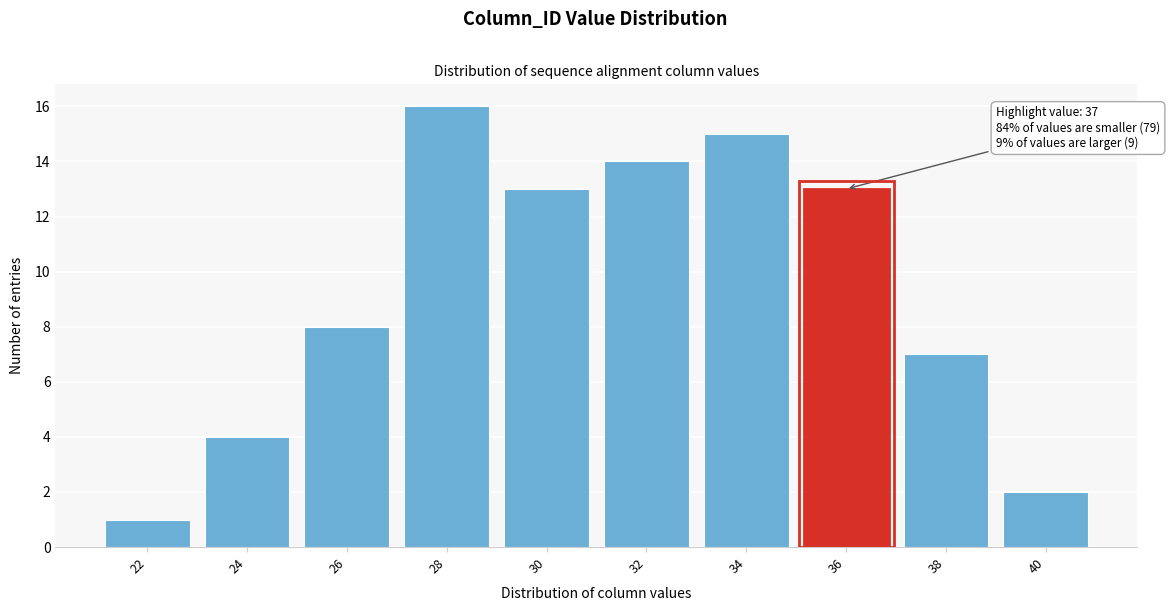

Reading right to left, transcribe all the data shown in this chart.

2	7	13	15	14	13	16	8	4	1